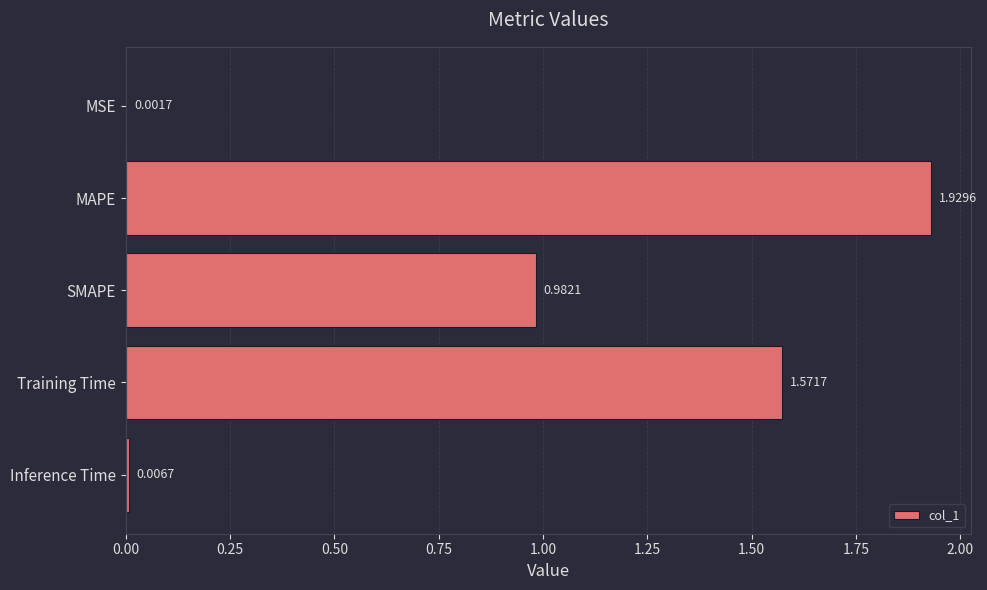

What is the sum of all values?

4.5